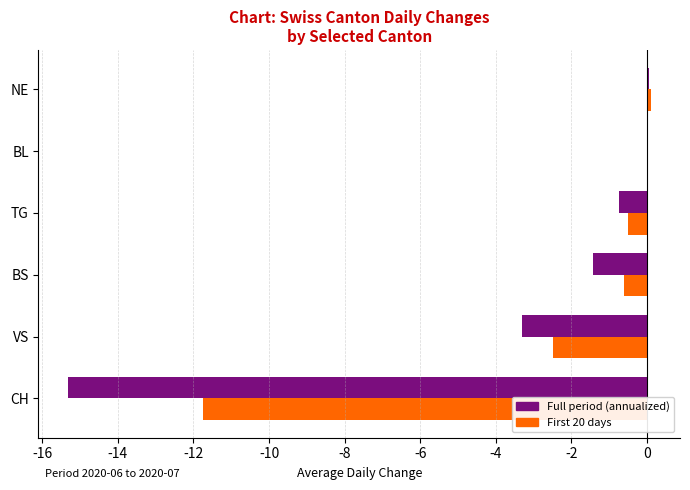

The Full period (annualized) series shows -5.7 at BL. True or false?

False